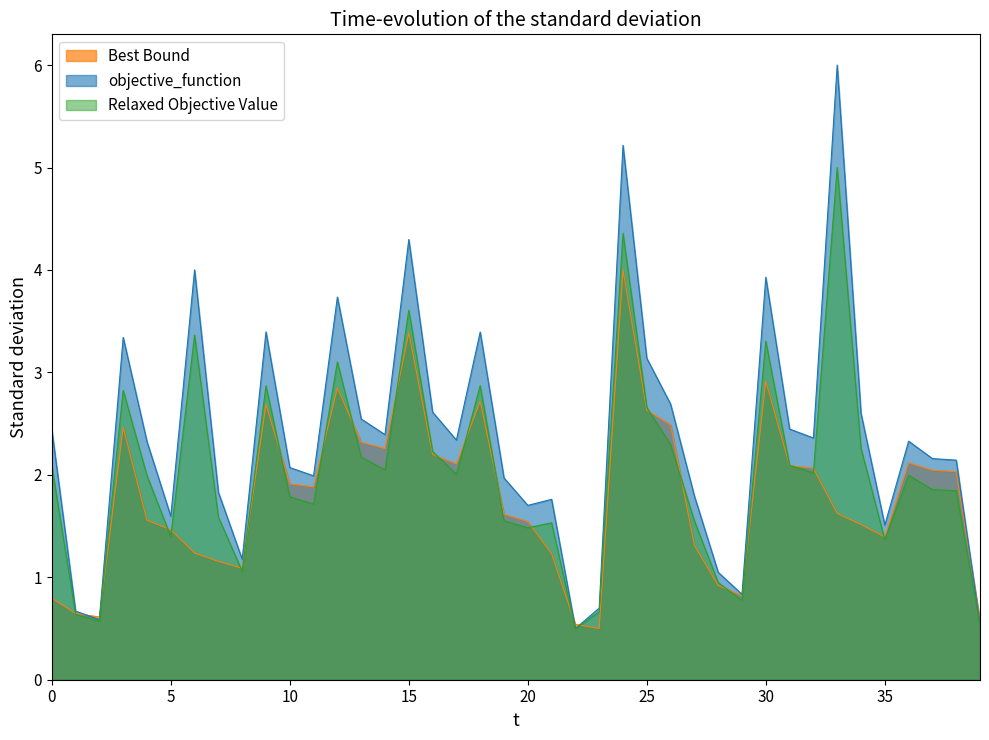

Is the value of Best Bound at 30677 greater than the value of objective_function at 42077?

No